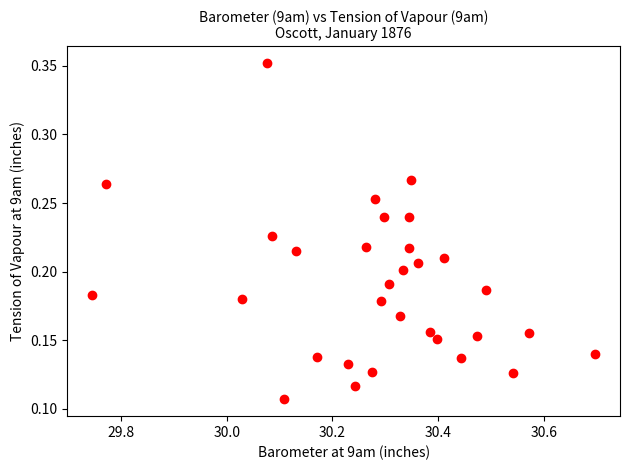

What is the range of X values (max minus min)?

1.0